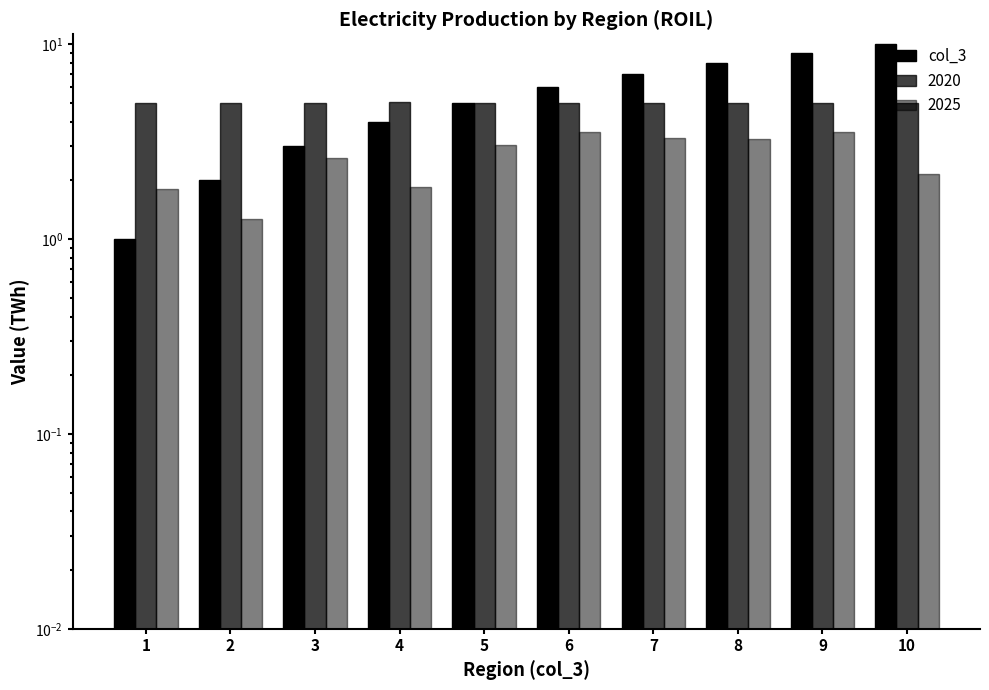

Reading right to left, extract all data points from this chart.

10	9	8	7	6	5	4	3	2	1